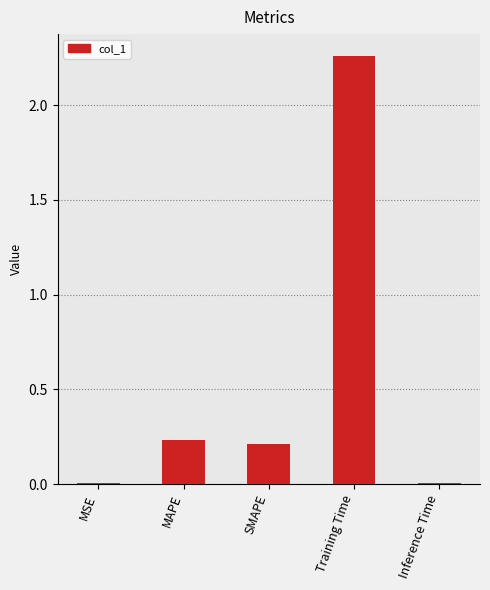

True or false: the data shows 0.0 at Inference Time.

True